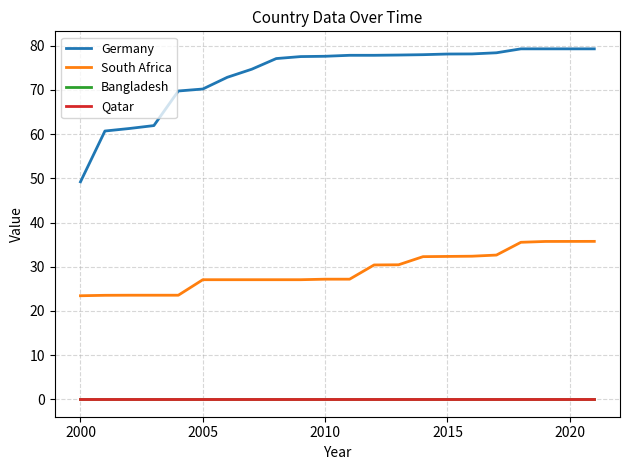

True or false: Bangladesh and Qatar intersect in this chart.

False